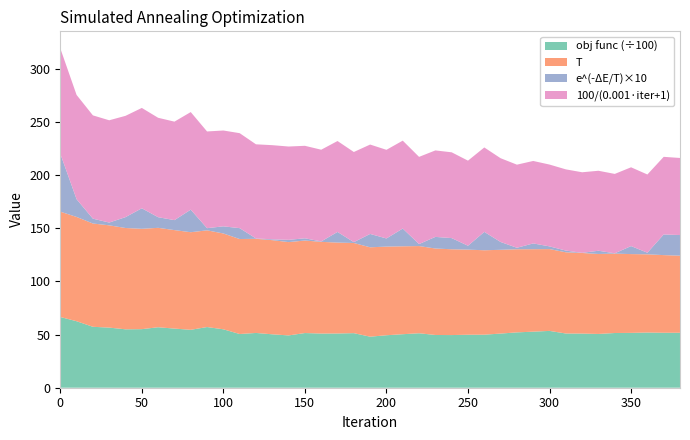

Reading left to right, what are all the values shown in this chart?

obj func: 6650.0	6252.0	5728.0	5651.0	5491.0	5506.0	5685.0	5559.0	5445.0	5704.0	5492.0	5049.0	5149.0	5022.0	4917.0	5141.0	5092.0	5098.0	5130.0	4798.0	4933.0	5031.0	5120.0	4958.0	4950.0	4982.0	4986.0	5091.0	5203.0	5270.0	5342.0	5097.0	5090.0	5055.0	5144.0	5156.0	5188.0	5168.0	5168.0
T: 99.0	98.0	97.1	96.2	95.2	94.3	93.5	92.6	91.7	90.9	90.1	89.3	88.5	88.5	87.7	87.0	86.2	85.5	84.8	84.0	83.3	82.6	82.0	81.3	80.7	80.0	79.4	78.7	78.1	77.5	76.9	76.3	75.8	75.2	74.6	74.1	73.5	73.0	72.5
e^-deltaE/T: 5.5	1.7	0.5	0.3	1.0	1.9	1.0	0.9	2.1	0.2	0.7	1.0	0.0	0.1	0.2	0.2	0.0	1.0	0.1	1.3	0.8	1.7	0.2	1.1	1.1	0.4	1.7	0.7	0.1	0.5	0.3	0.2	0.0	0.3	0.0	0.8	0.2	1.9	1.9
100/(0.001*iterasi+1): 99.0	98.0	97.1	96.2	95.2	94.3	93.5	92.6	91.7	90.9	90.1	89.3	88.5	88.5	87.7	87.0	86.2	85.5	84.8	84.0	83.3	82.6	82.0	81.3	80.7	80.0	79.4	78.7	78.1	77.5	76.9	76.3	75.8	75.2	74.6	74.1	73.5	73.0	72.5